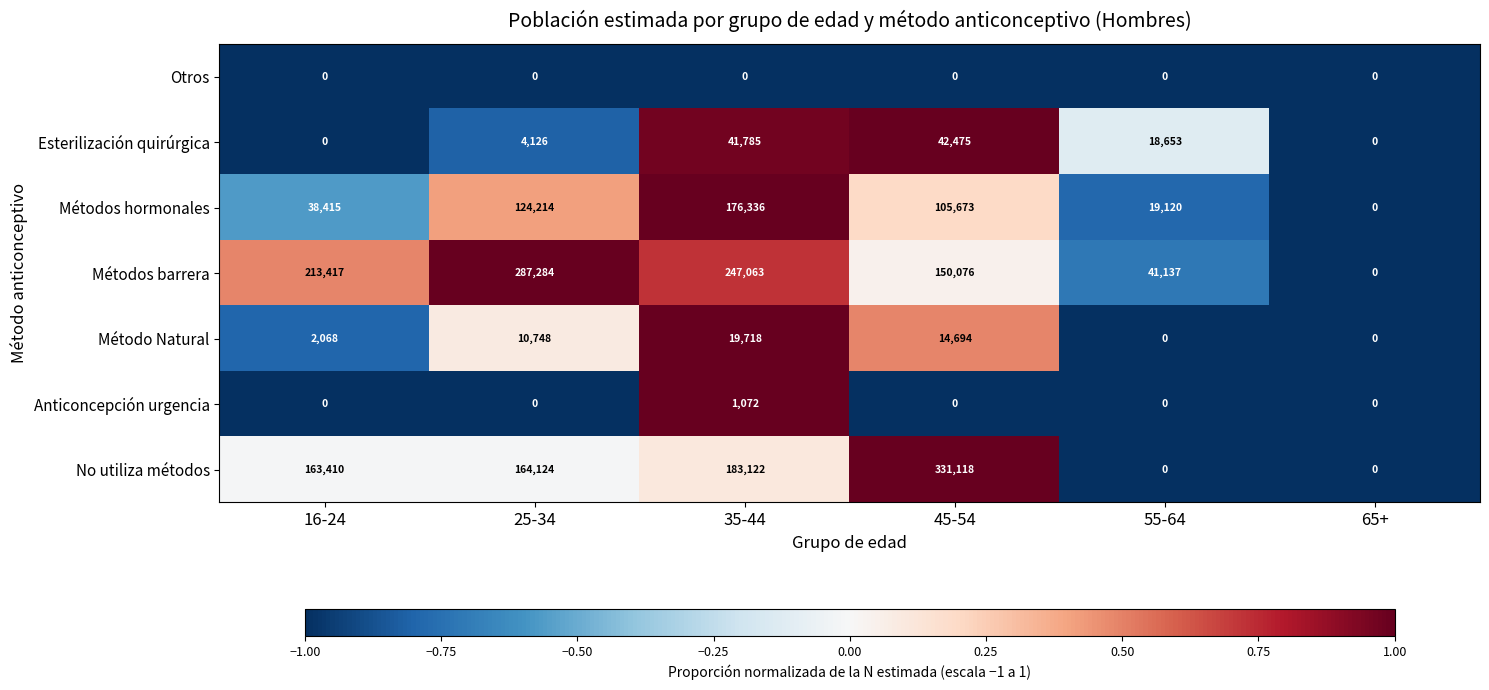

What is the maximum value shown in the chart?

331118